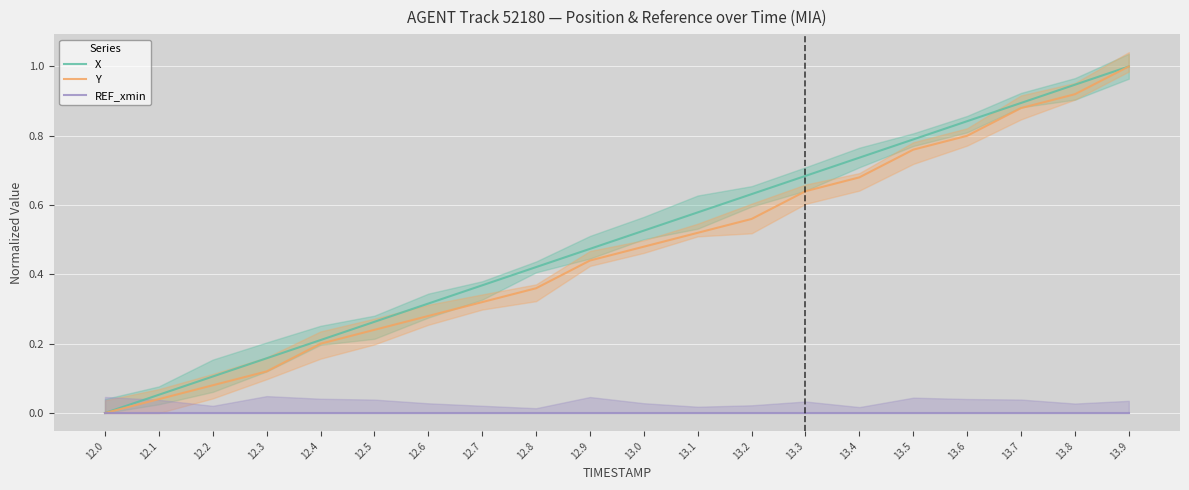

How many lines are shown in the chart?

3